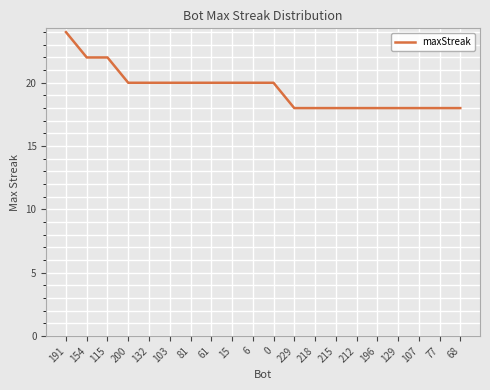

The value at 77 is 18. True or false?

True